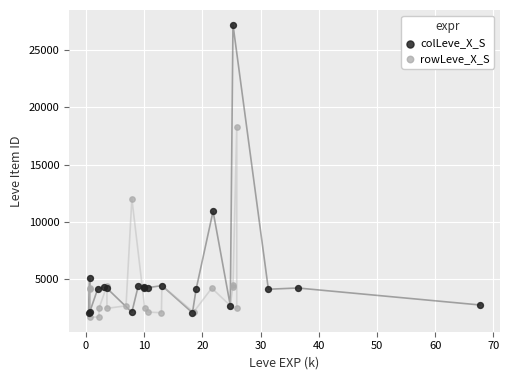

Which series reaches the maximum Y coordinate?

colLeve_X_S